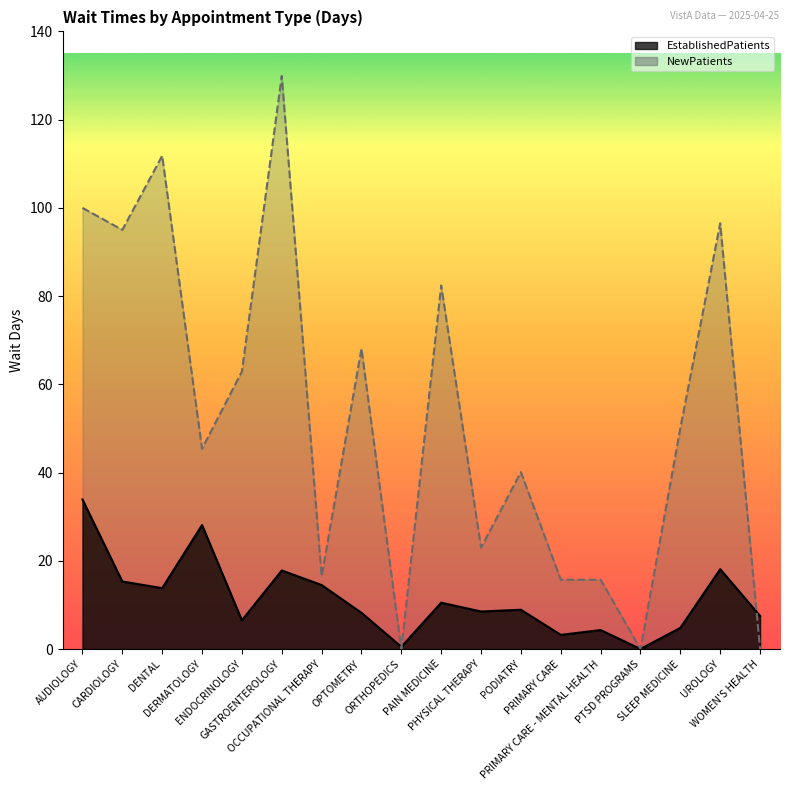

True or false: there are more than 0 points higher than both neighbors.

True